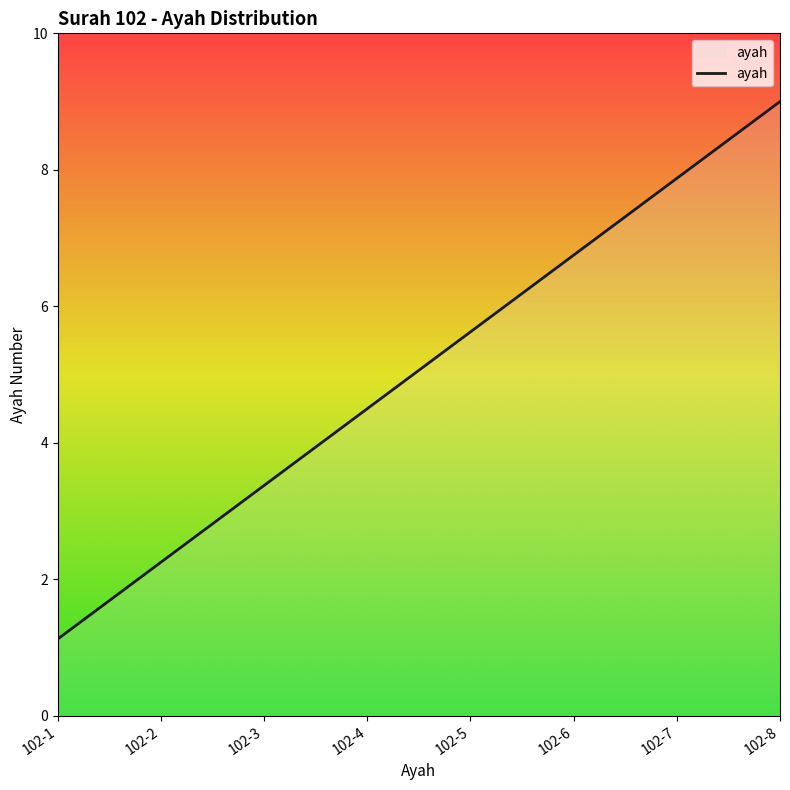

How many values are below 5?

4